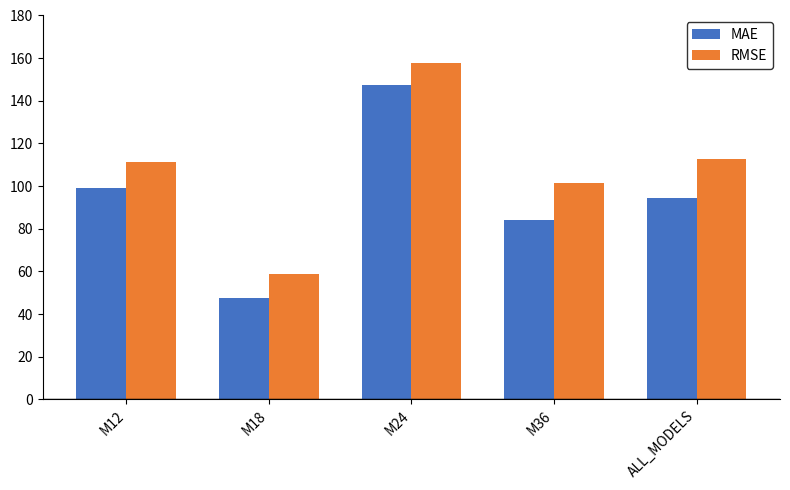

At which label does RMSE first exceed 111?

M12